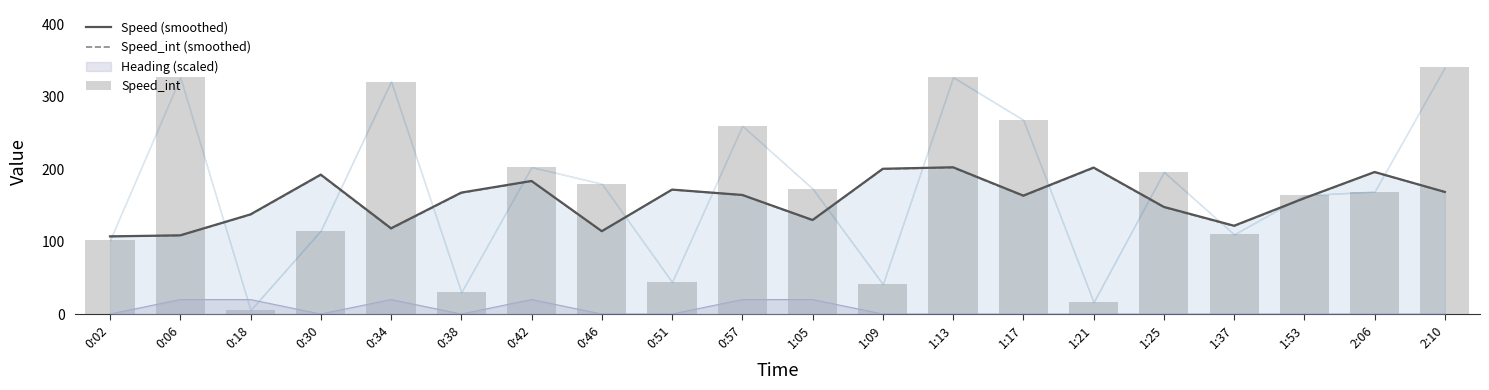

Is it true that Speed_int (smoothed) equals 29.1 at 1:05?

False